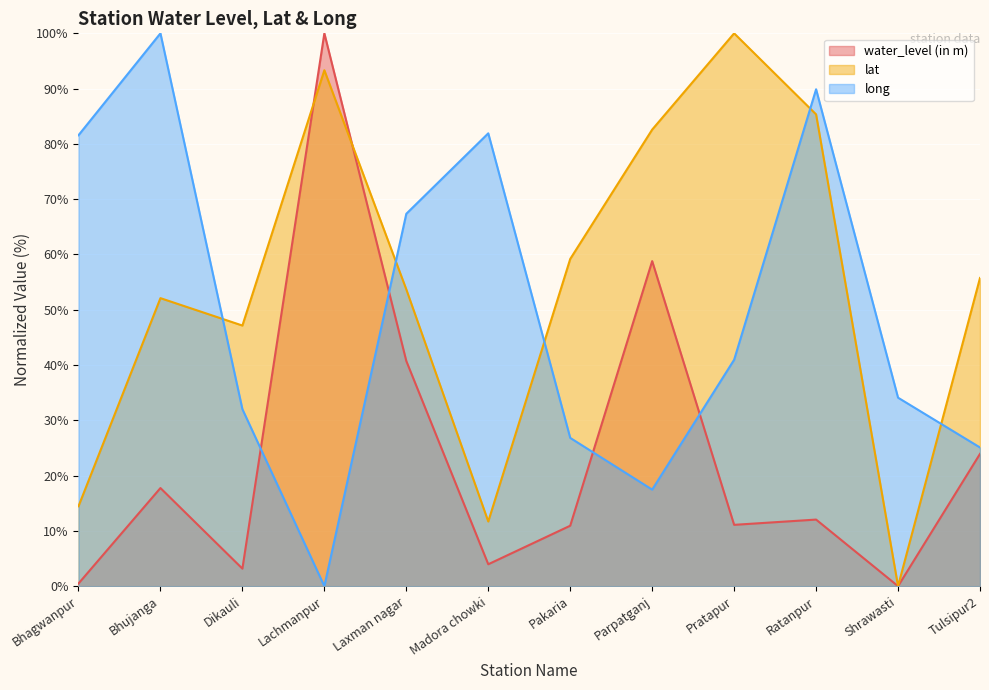

True or false: long has more than 0 interior local peaks.

True